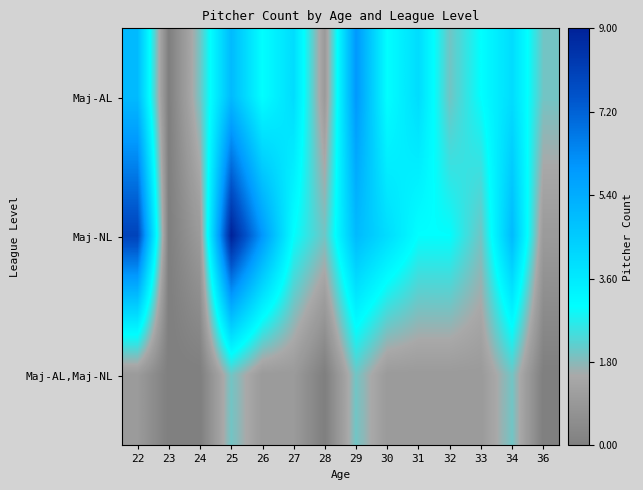

Reading right to left, extract all data points from this chart.

Maj-AL: 36=2	34=4	33=3	32=2	31=4	30=3	29=6	28=1	27=4	26=3	25=5	24=2	23=0	22=5
Maj-NL: 36=1	34=5	33=2	32=3	31=3	30=4	29=5	28=2	27=3	26=6	25=9	24=1	23=0	22=8
Maj-AL,Maj-NL: 36=0	34=2	33=1	32=1	31=1	30=1	29=2	28=0	27=1	26=1	25=2	24=0	23=0	22=1